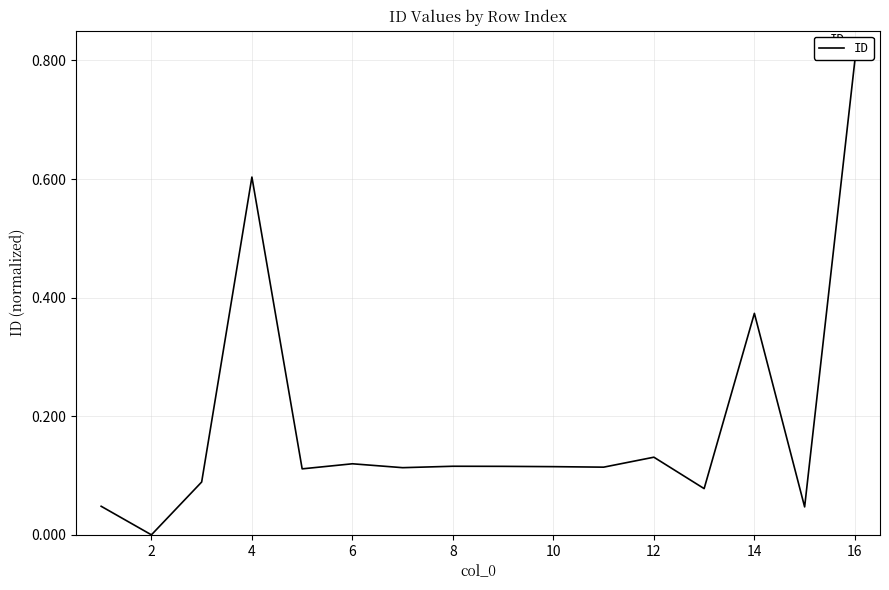

What is the difference between the maximum and minimum values?

0.8